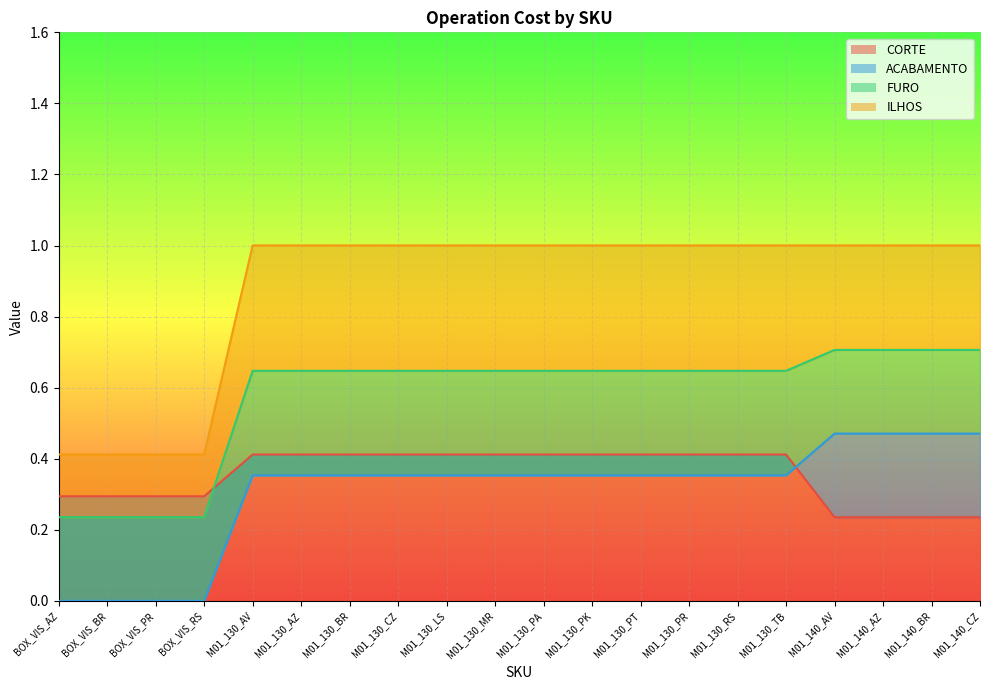

How many FURO values are between 0 and 1?

20